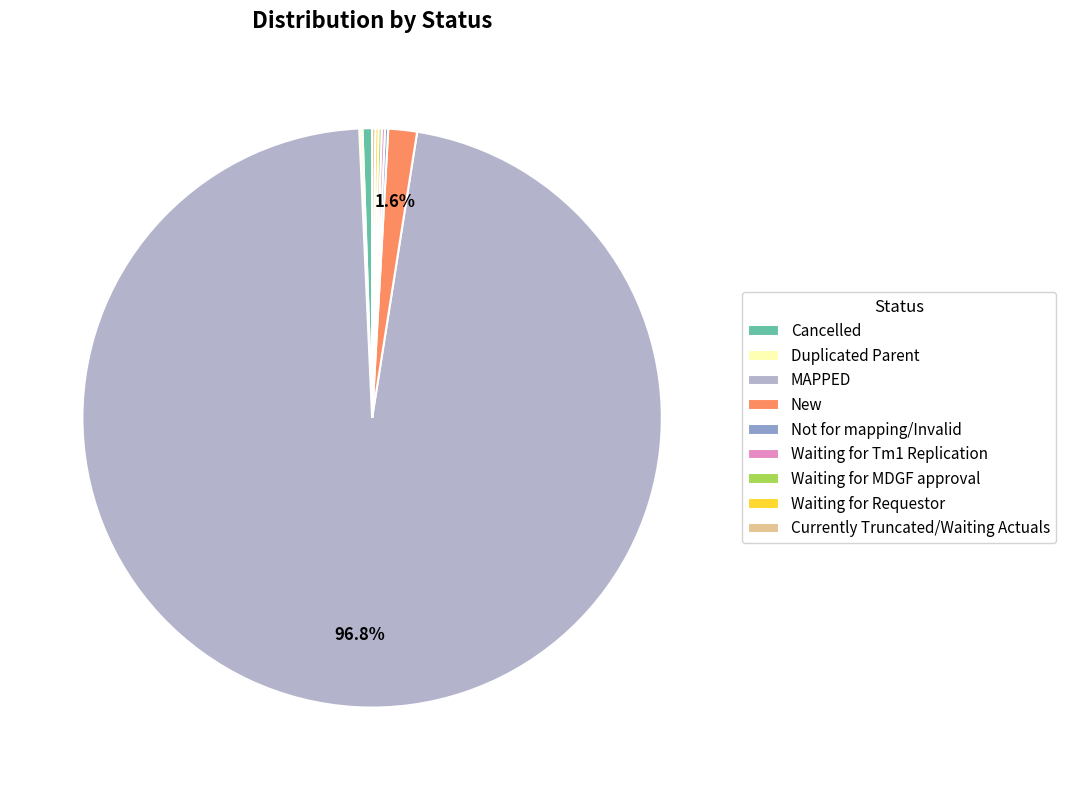

Which slice is the largest?

MAPPED